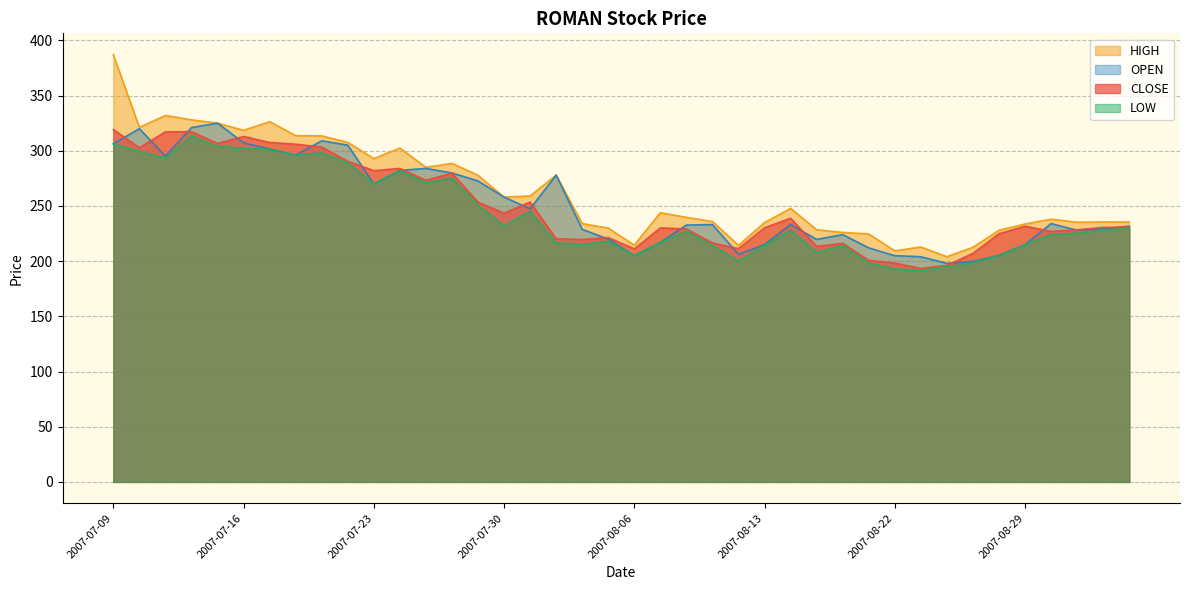

Rank the series at 2007-07-09 from lowest to highest value.

LOW, OPEN, CLOSE, HIGH